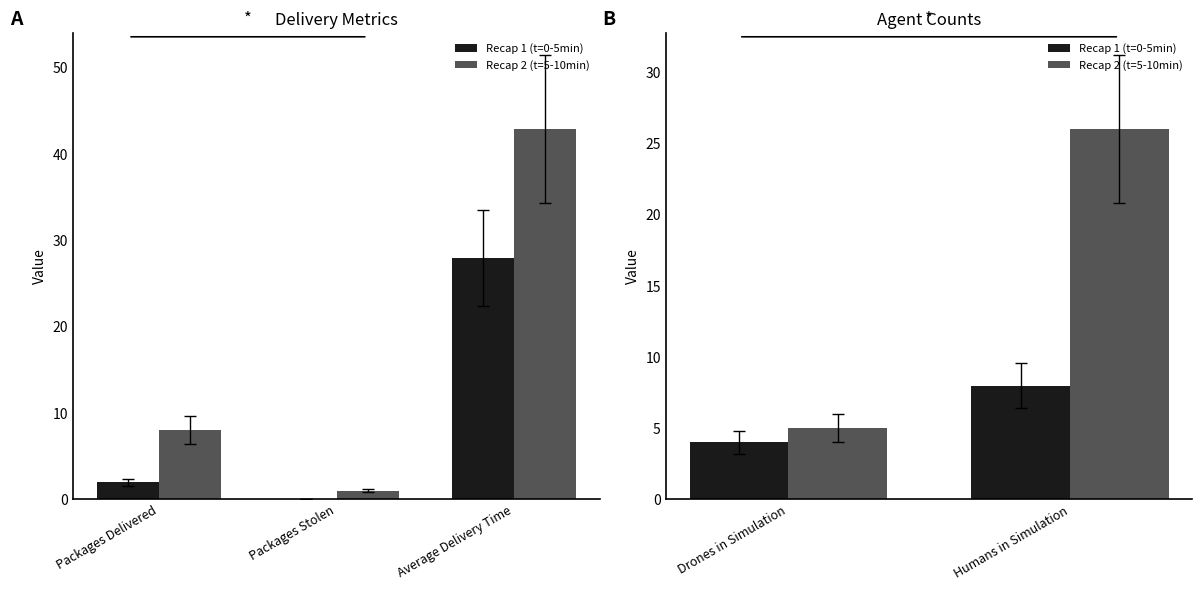

How many groups of bars are there?

2